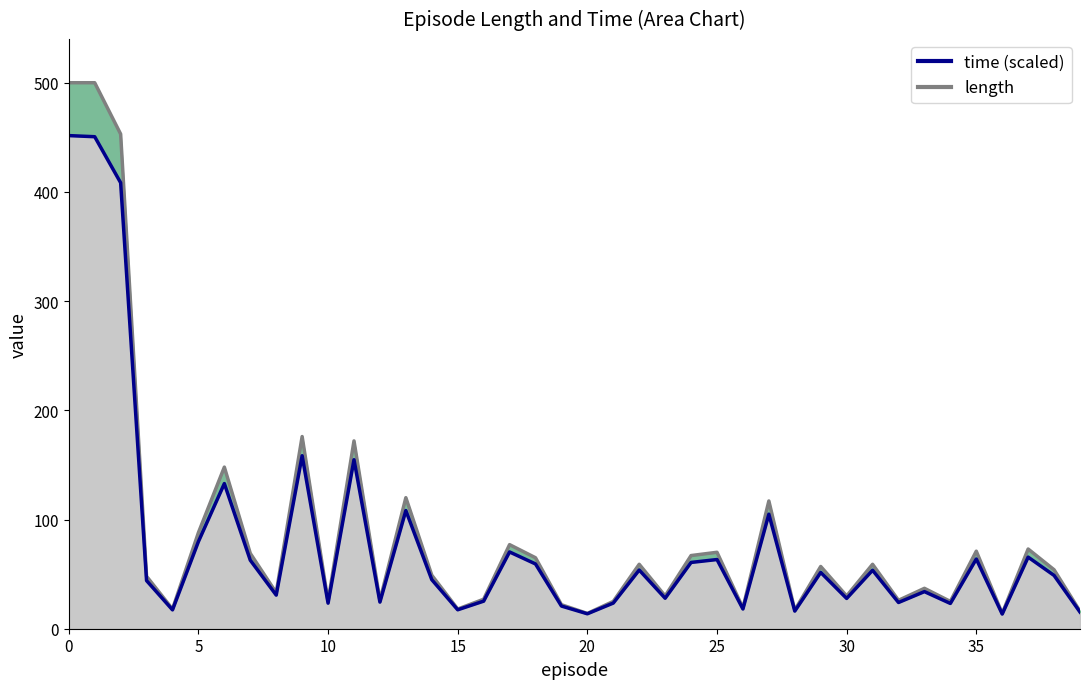

The time series shows 65.6 at 37. True or false?

True